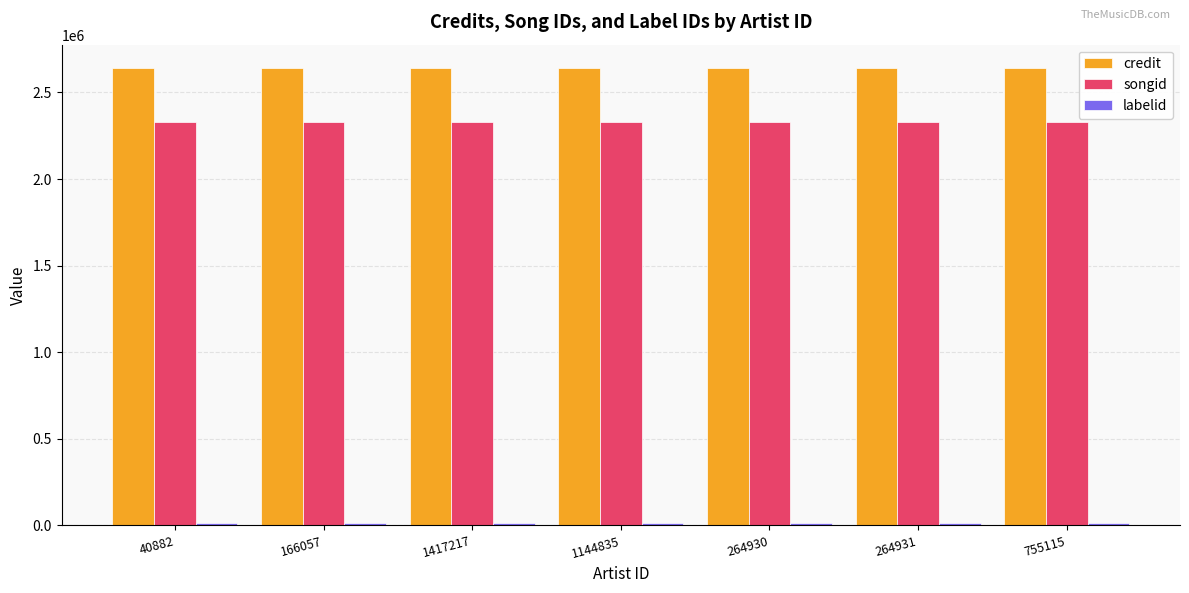

Which series has the largest total across all categories?

credit